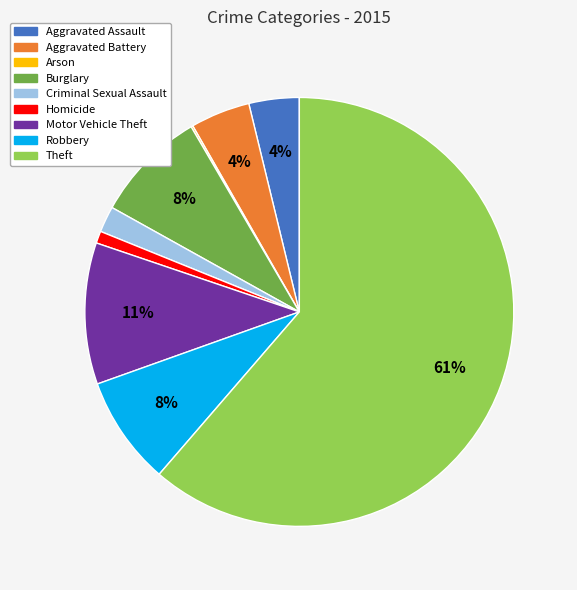

What is the ratio of the value at Homicide to the value at Motor Vehicle Theft?

0.1